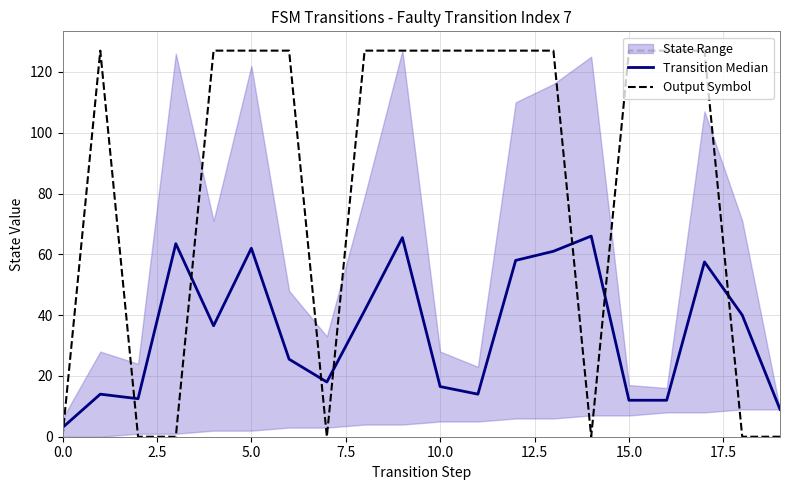

Is it true that Output Symbol equals -72.2 at 0.0?

False